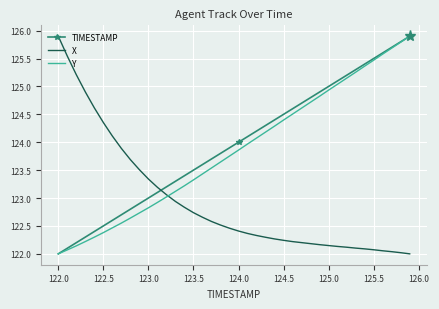

What is the maximum value shown in the chart?

125.9